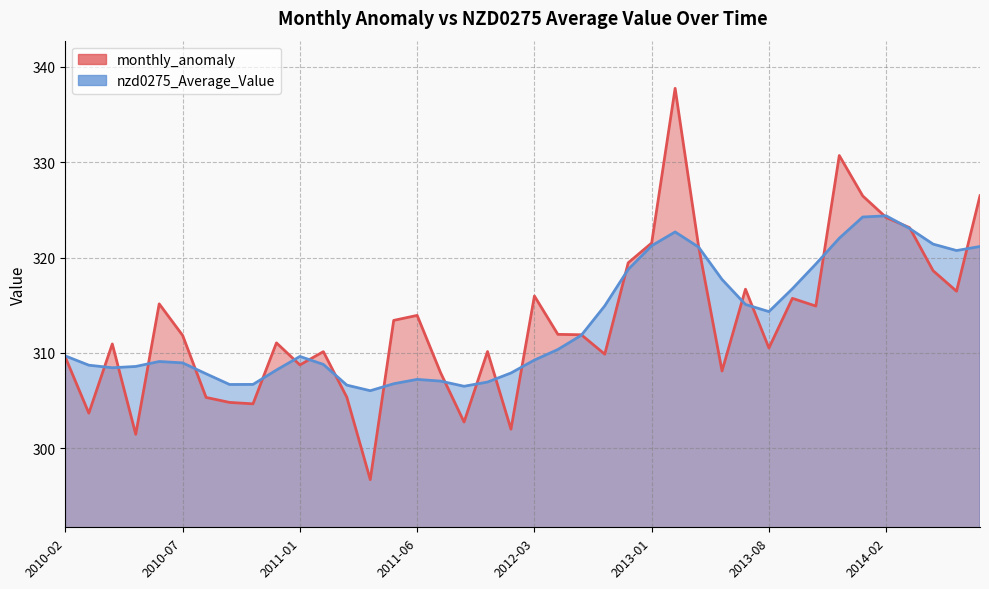

True or false: nzd0275_Average_Value has a value of 309.6 at 2011-01.

True